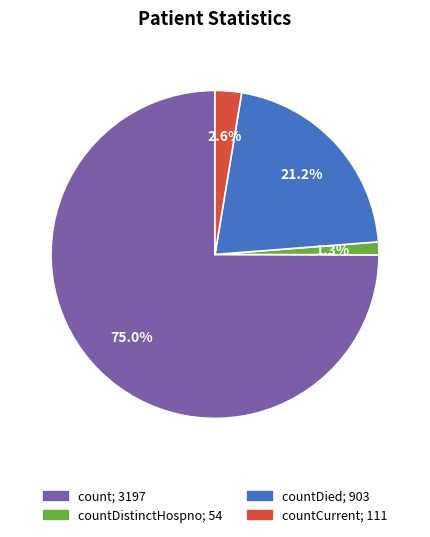

Does any single category account for the majority?

Yes